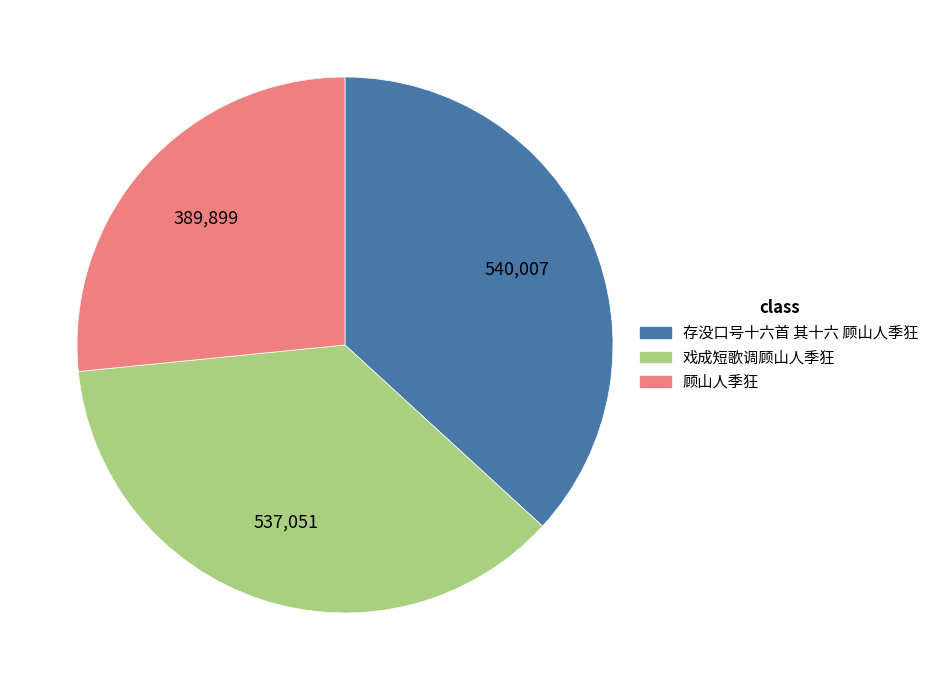

Is 存没口号十六首 其十六 顾山人季狂 the majority of the pie?

No